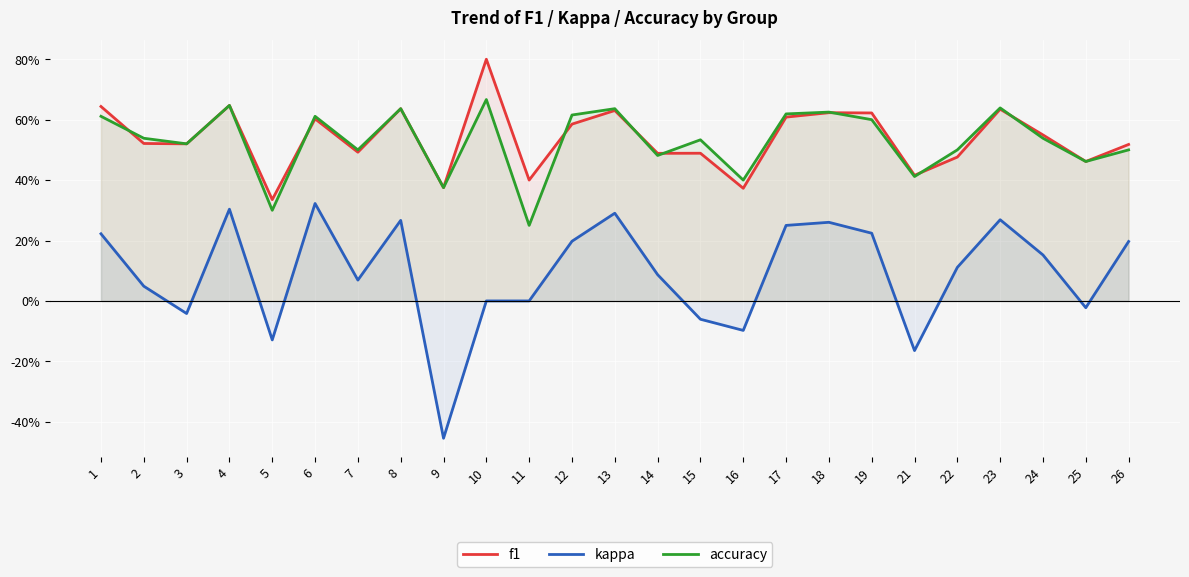

Which category has the lowest value in the kappa series?

9